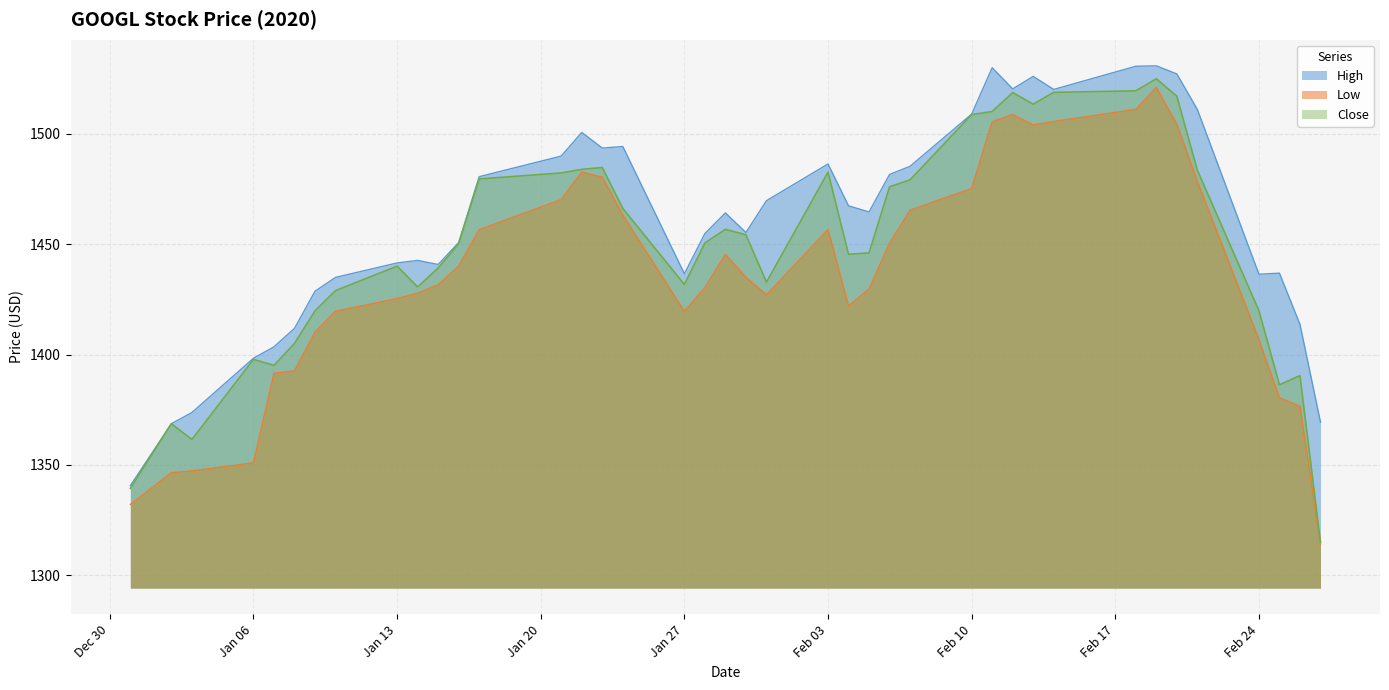

True or false: Low and High cross at least once.

False